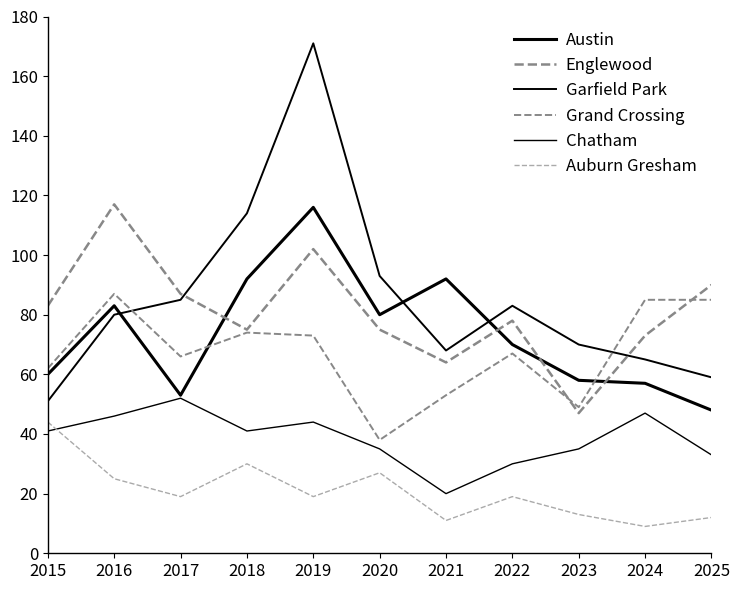

Where is the first local maximum for Auburn Gresham?

2018